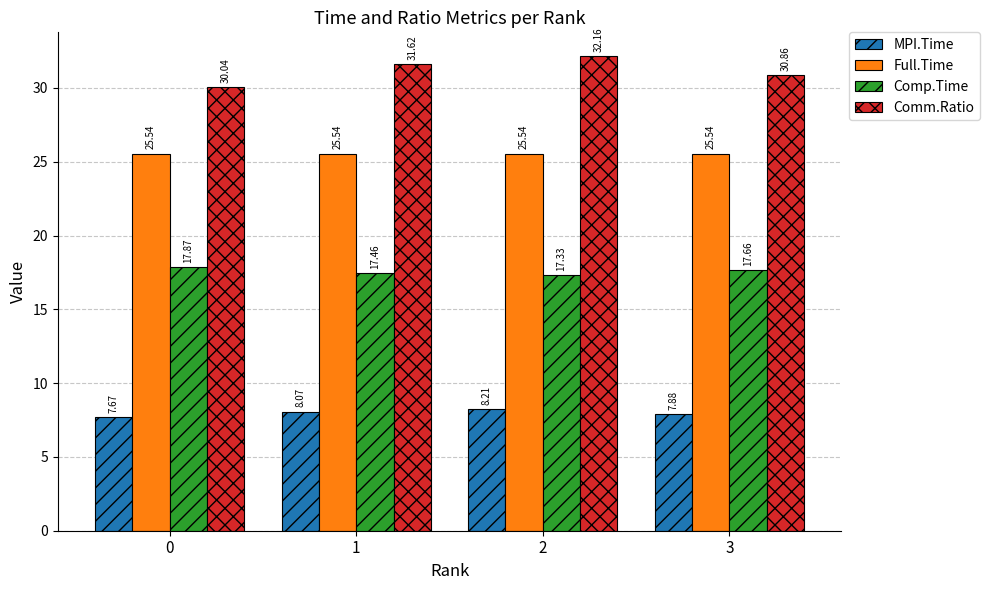

How many groups of bars are there?

4